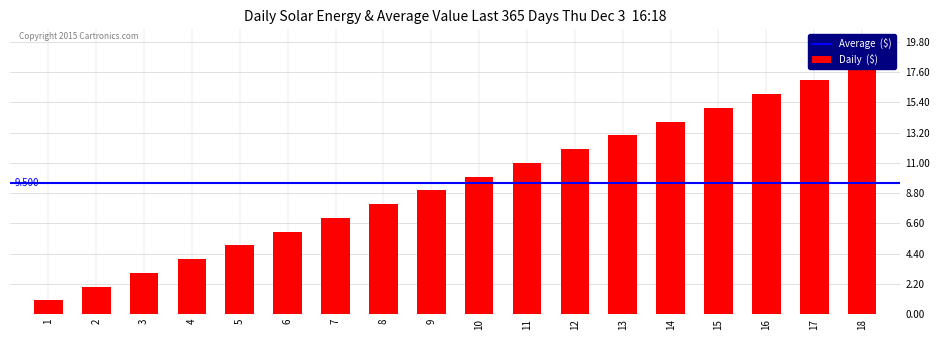

Which label corresponds to the largest value in the chart?

18